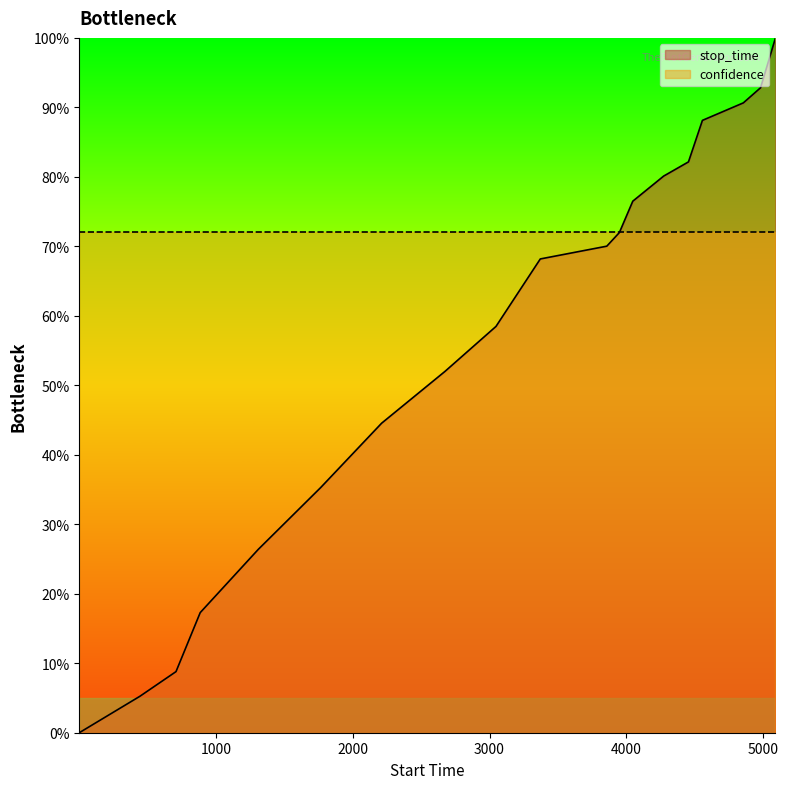

What is the sum of the values at 3371 and 445?

73.4